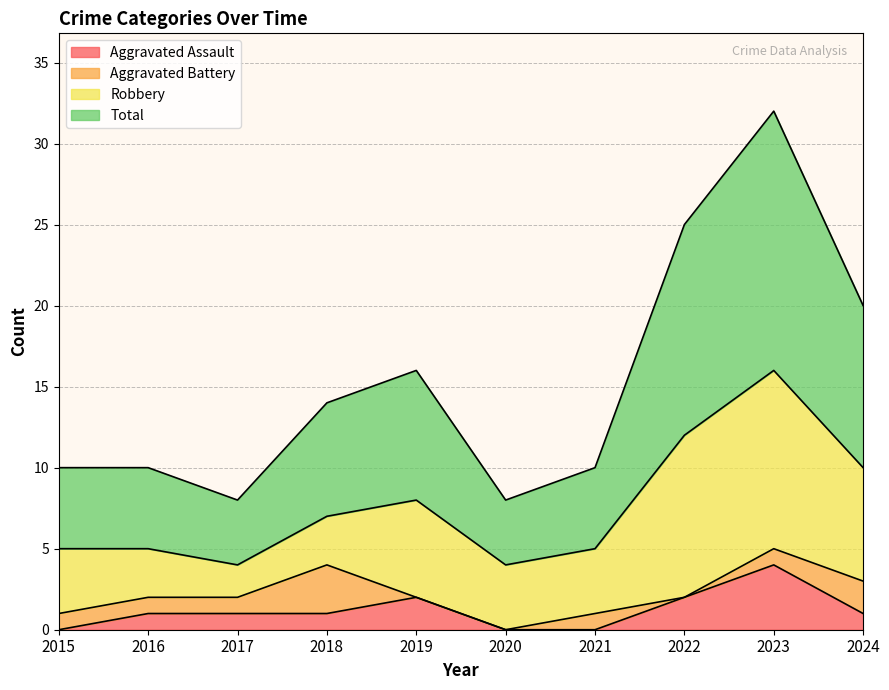

Is it true that Total equals 16 at 2023?

False